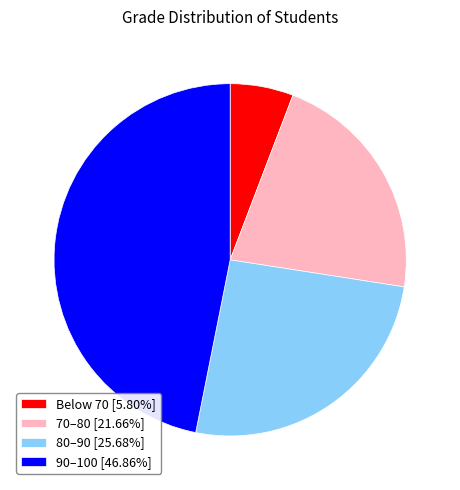

What is the ratio of the value at 90–100 [46.86%] to the value at 80–90 [25.68%]?

1.8